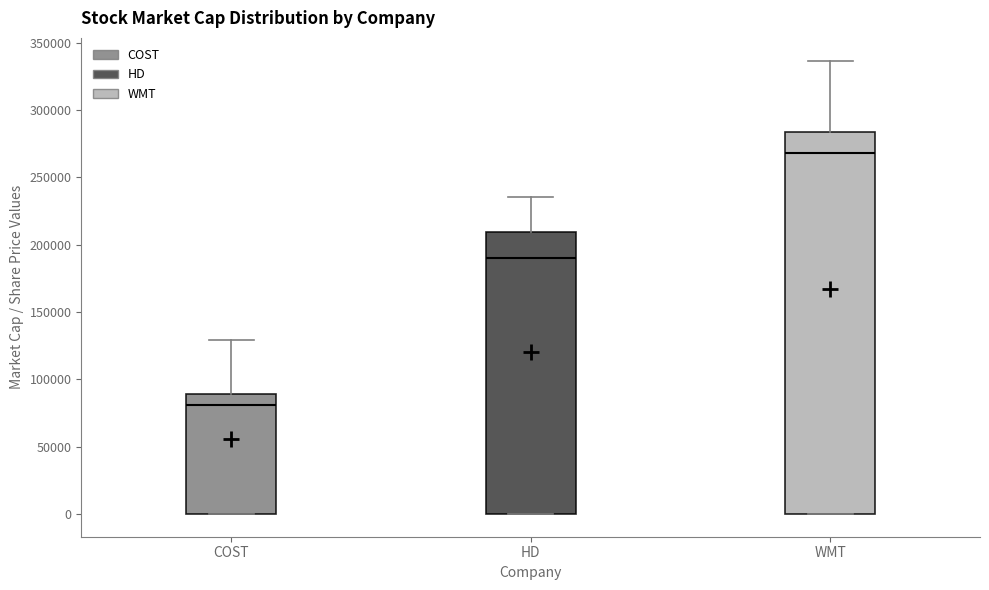

Which box is the tallest, from its lower edge to its upper edge?

WMT